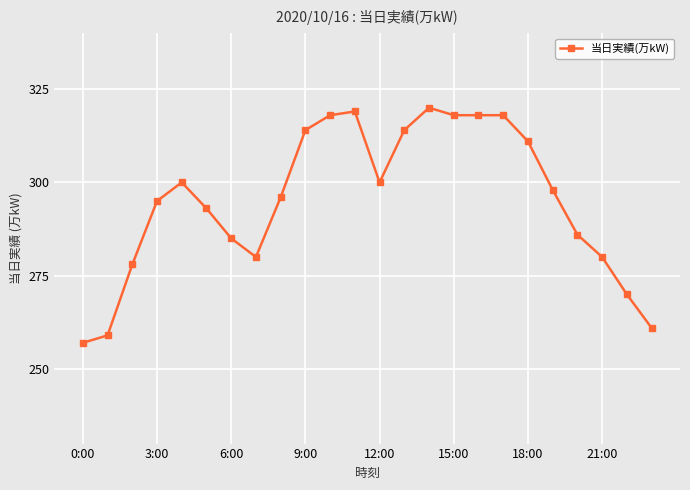

True or false: there are more than 2 points higher than both neighbors.

True